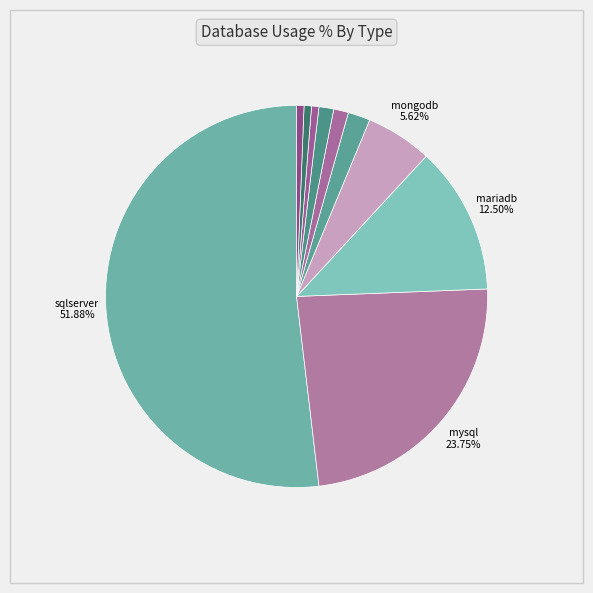

Rank the categories by value from highest to lowest.

sqlserver, mysql, mariadb, mongodb, couchdb, postgresql, elasticsearch, redis, firebase, cosmosdb